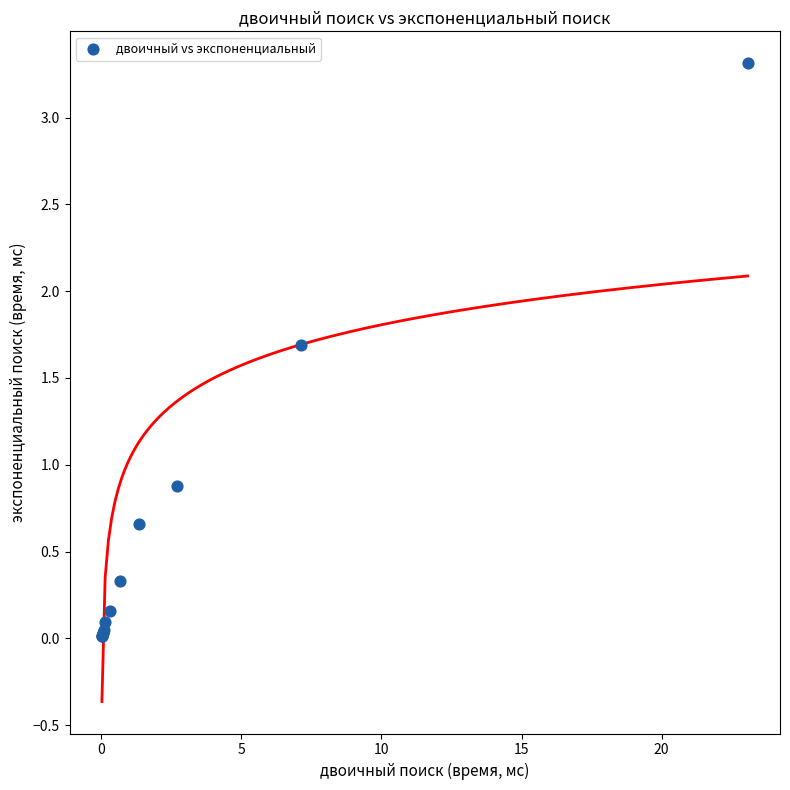

What Y value in the scatter plot is closest to 1?

0.9